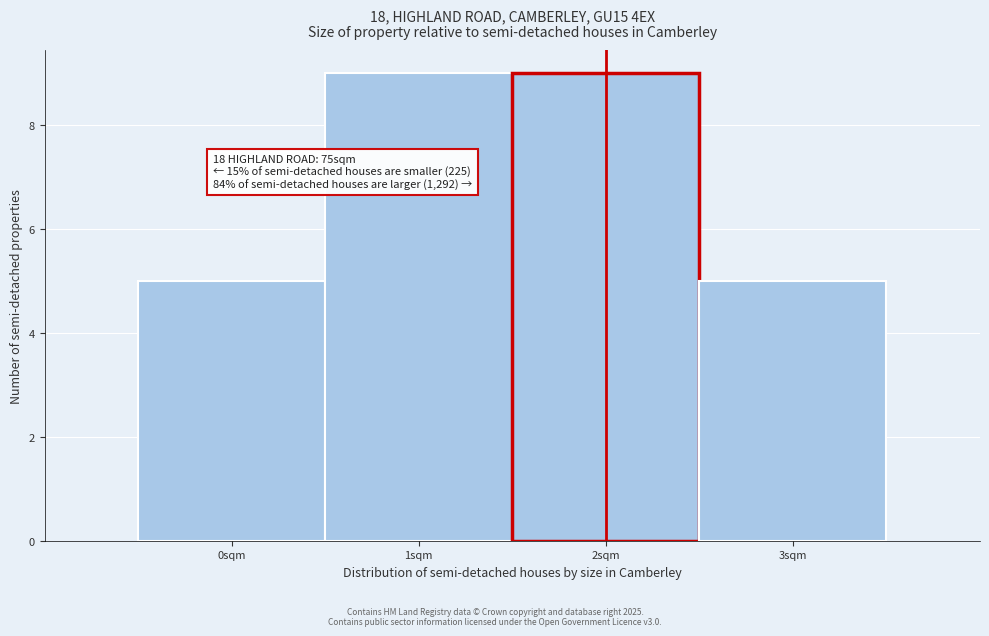

Reading left to right, transcribe all the data shown in this chart.

0sqm=5	1sqm=9	2sqm=9	3sqm=5